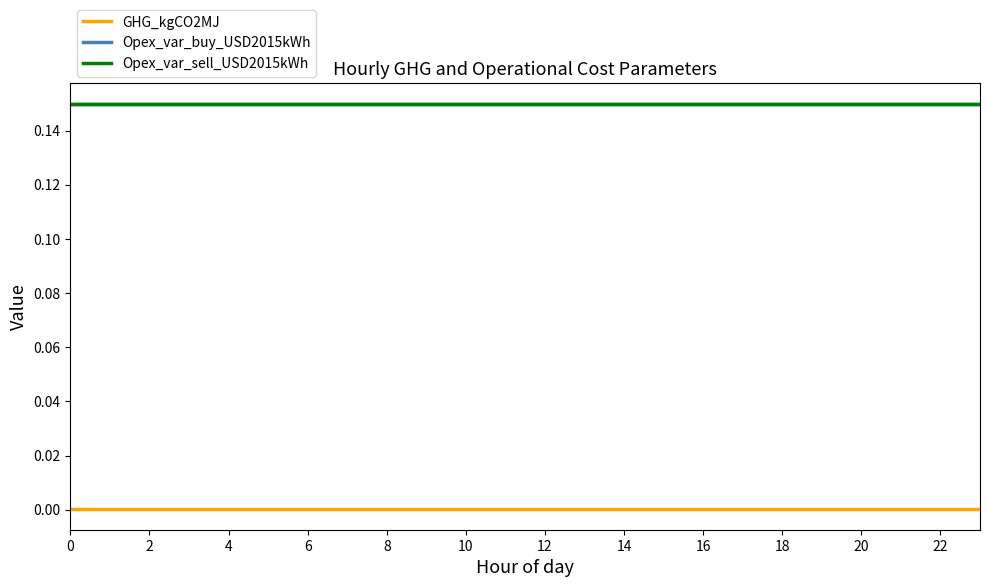

How many data points does each series have?

24